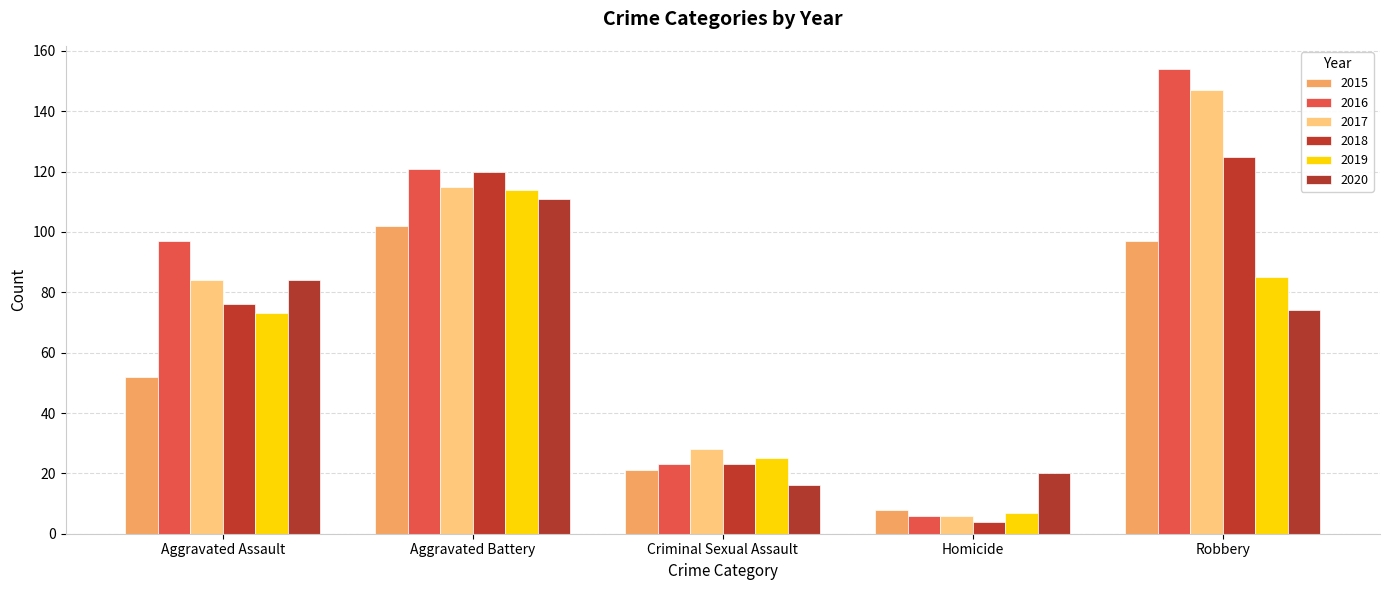

How many series are shown in this chart?

6